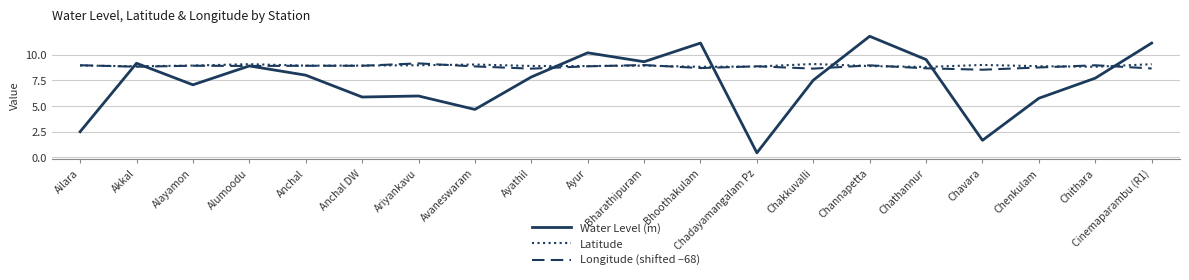

How many lines are shown in the chart?

3